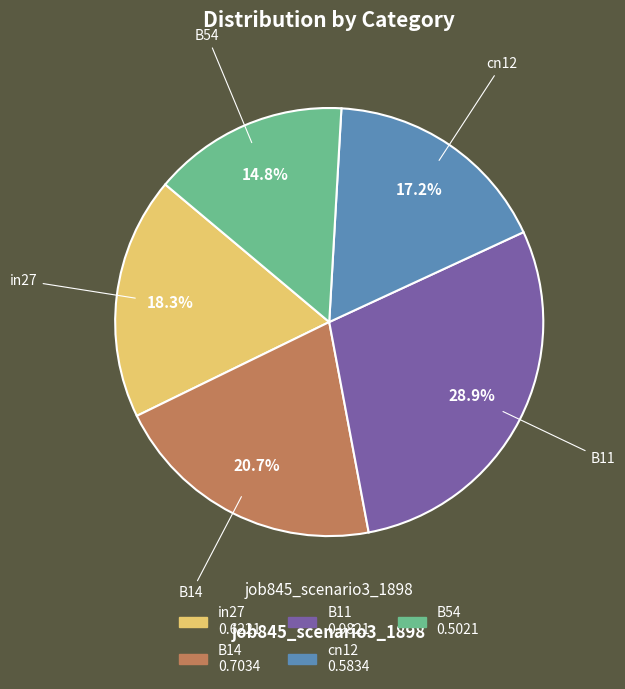

To the nearest percent, what percentage of the pie is in27?

18%